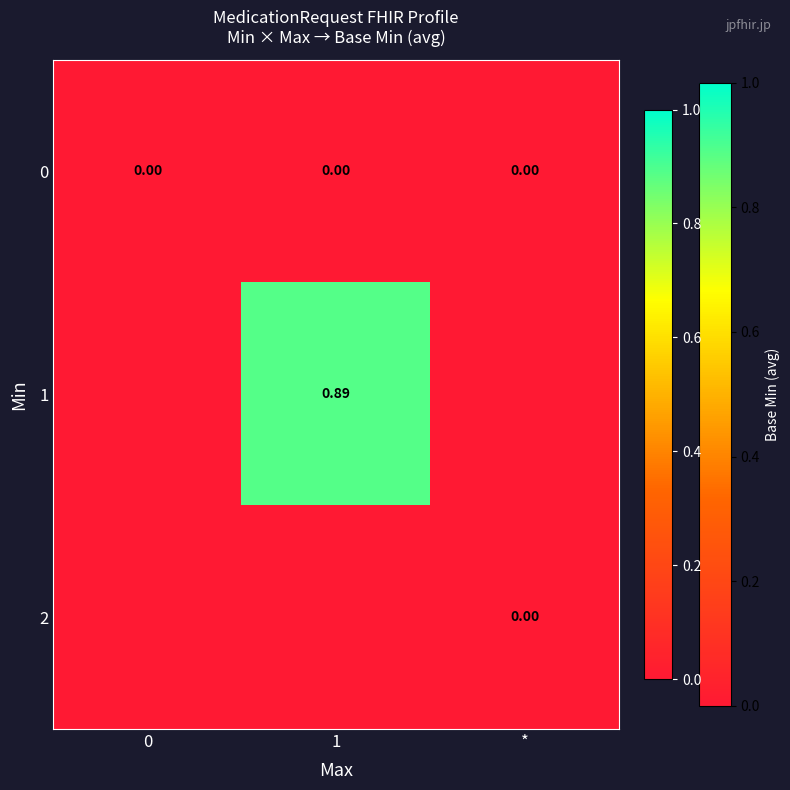

At how many categories does at least one series exceed 0?

1